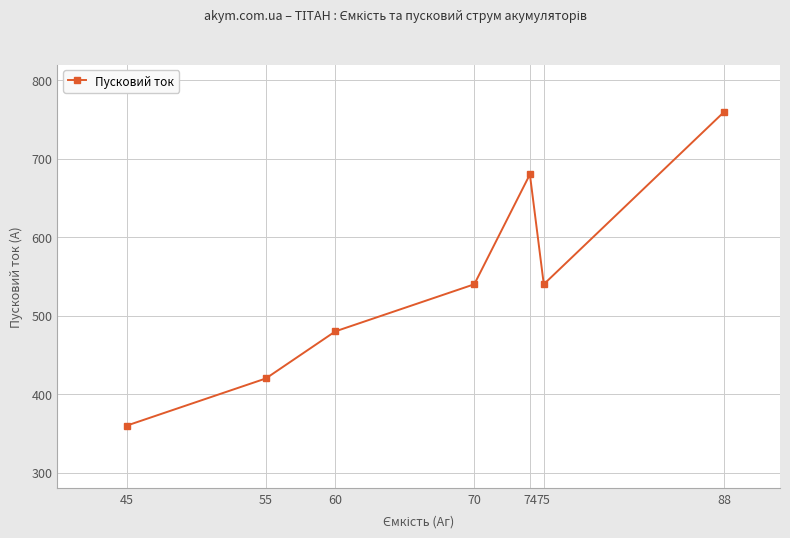

Is it true that the value at 75 is 245?

False